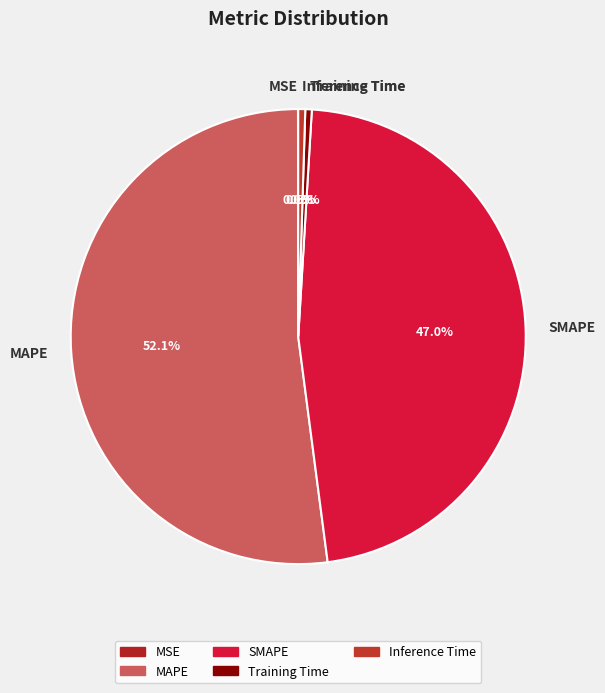

How much of the chart is everything except Training Time?

99.5%